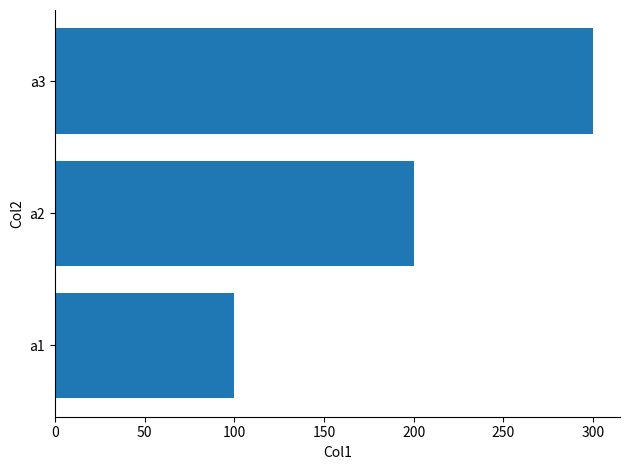

Which label corresponds to the largest value in the chart?

a3